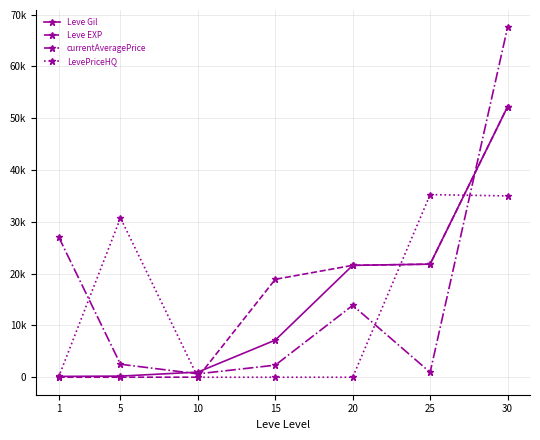

Where is Leve Gil nearest to the value 26190?

25